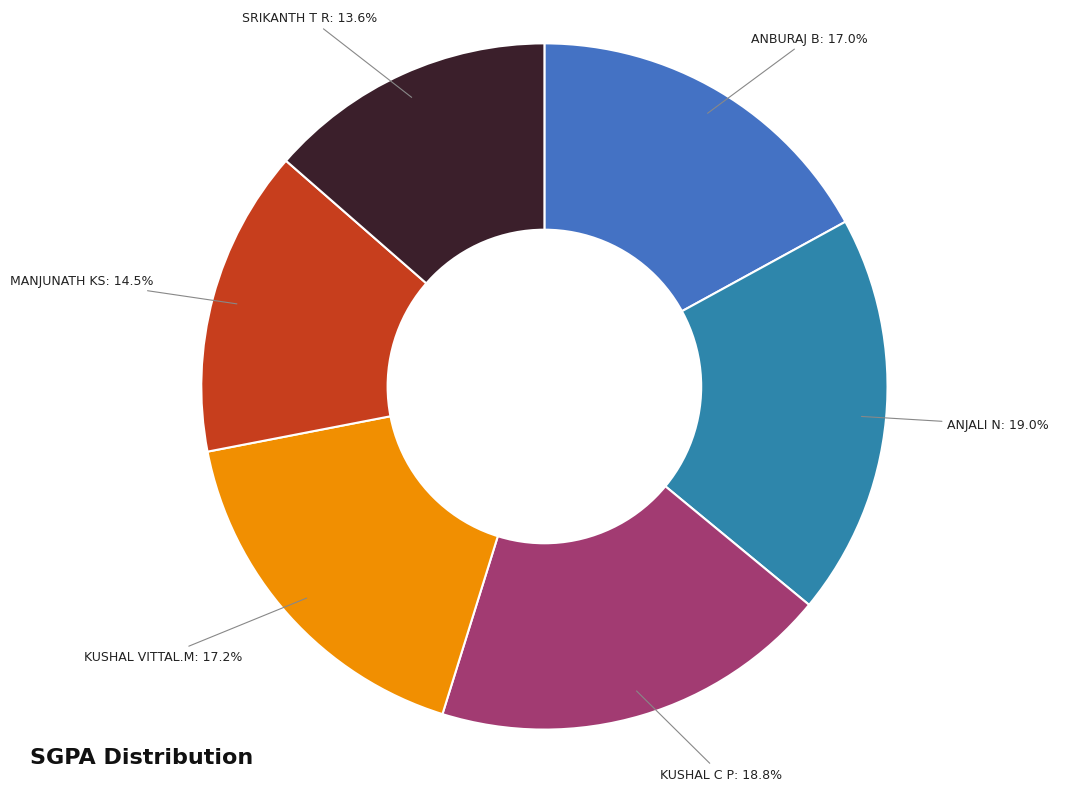

Is SRIKANTH T R the majority of the pie?

No